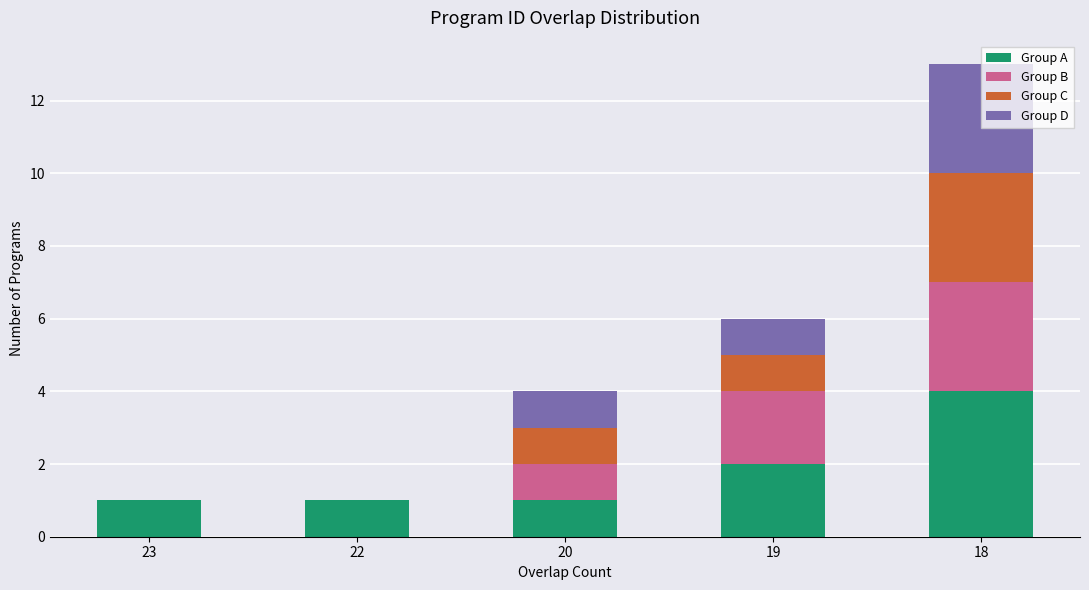

What are all the series names shown in the legend?

Group A, Group B, Group C, Group D